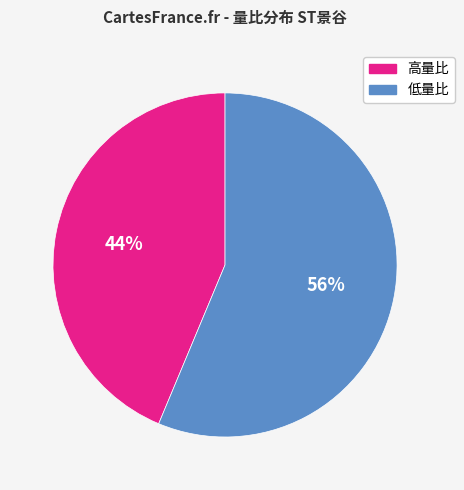

To the nearest percent, what is the average slice percentage?

50%